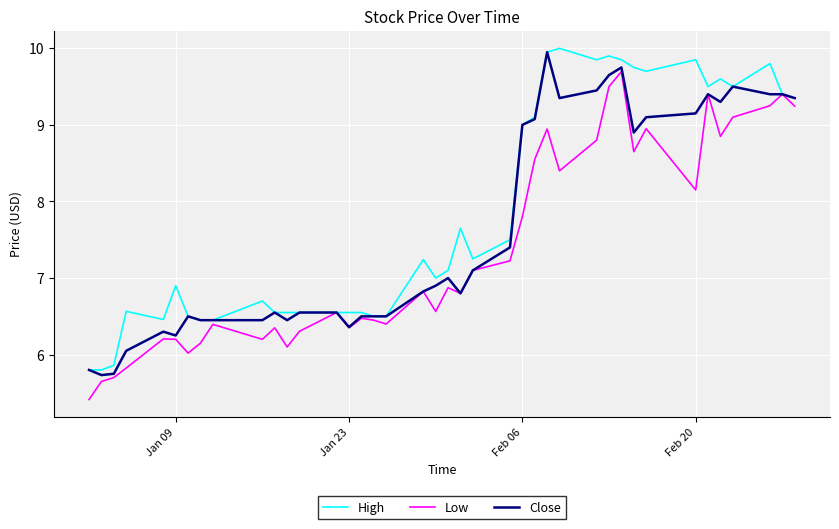

What is the lowest value of the Low series?

5.4